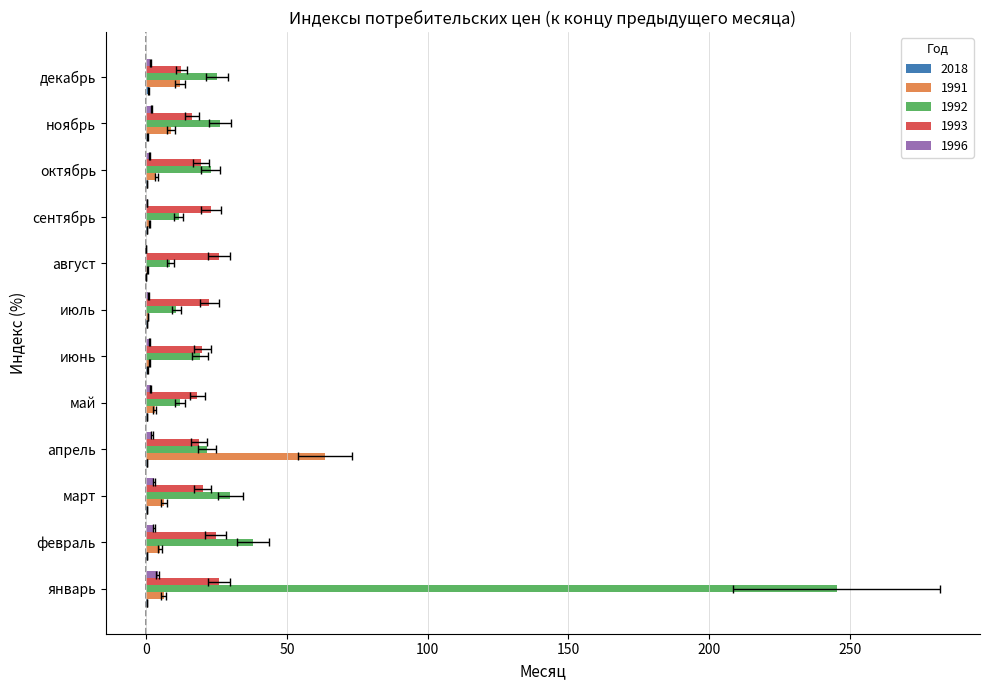

Where does the 1996 series first go above 1?

январь